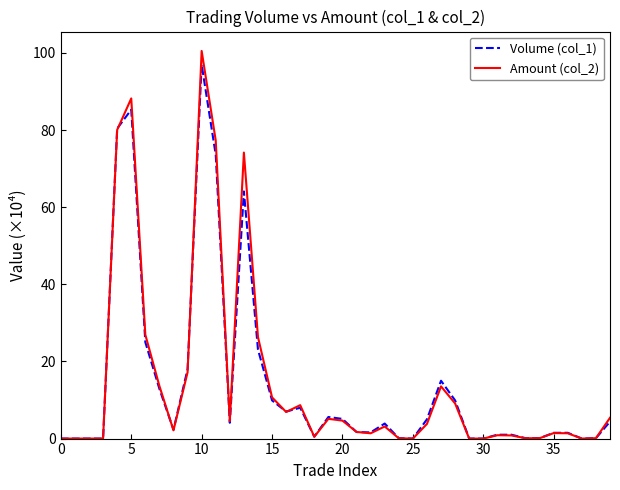

Which series has the largest range (max minus min)?

Amount (col_2)